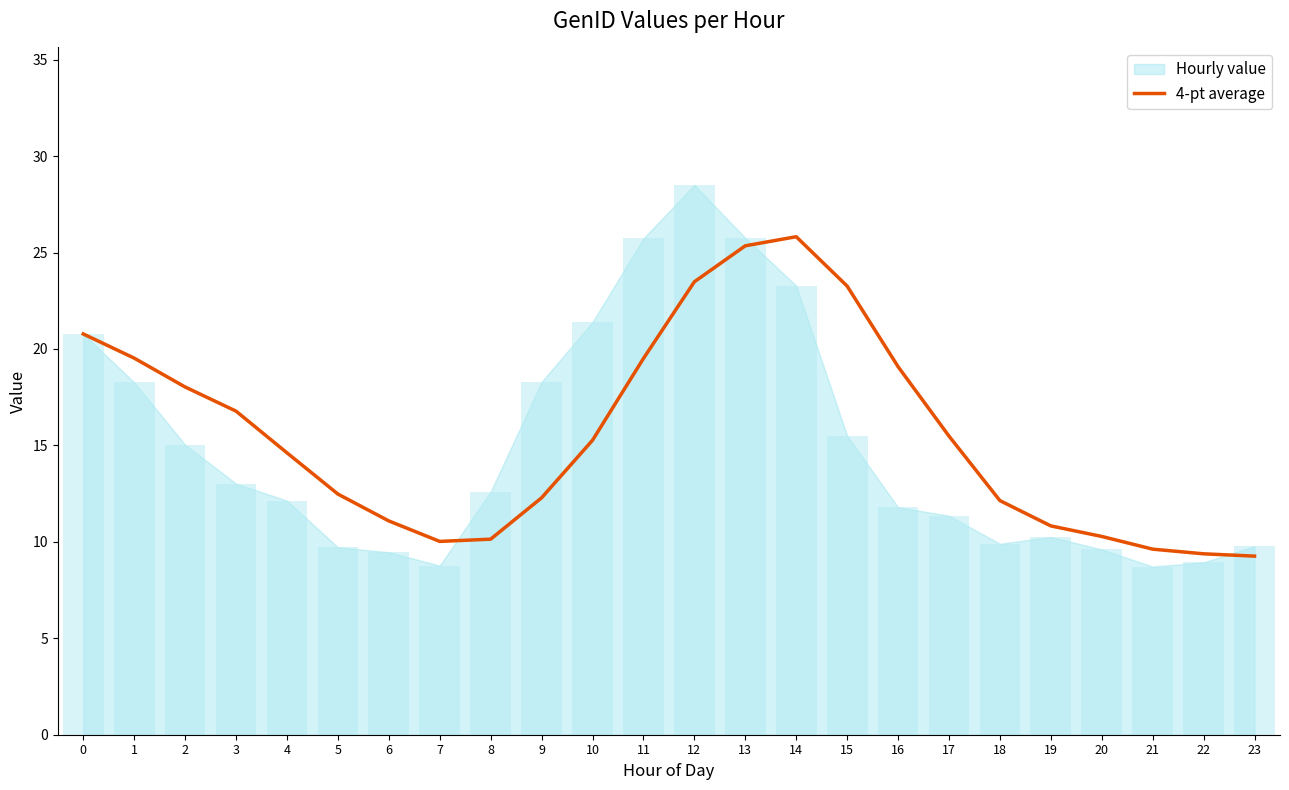

The 4-pt average series shows 31.5 at 1. True or false?

False